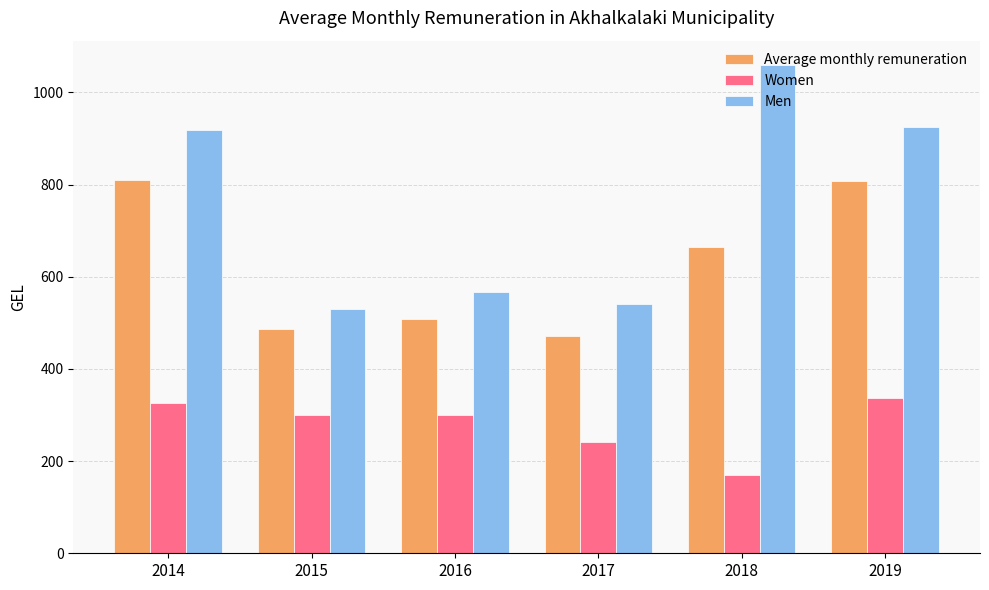

How many values in the Men series are below 918?

3